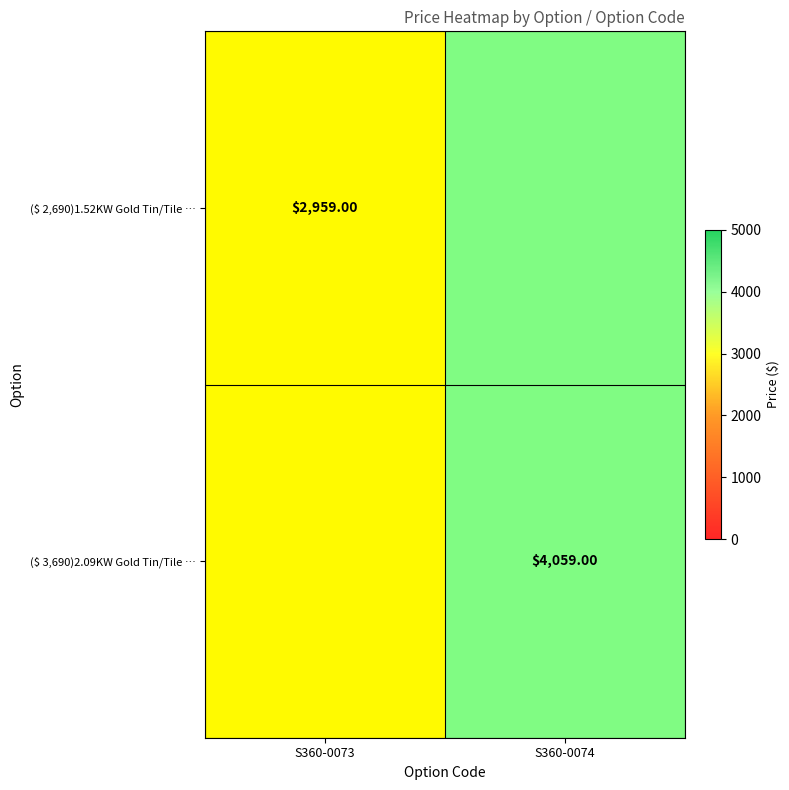

How many positive values does the ($ 2,690)1.52KW Gold Tin/Tile … series have?

1